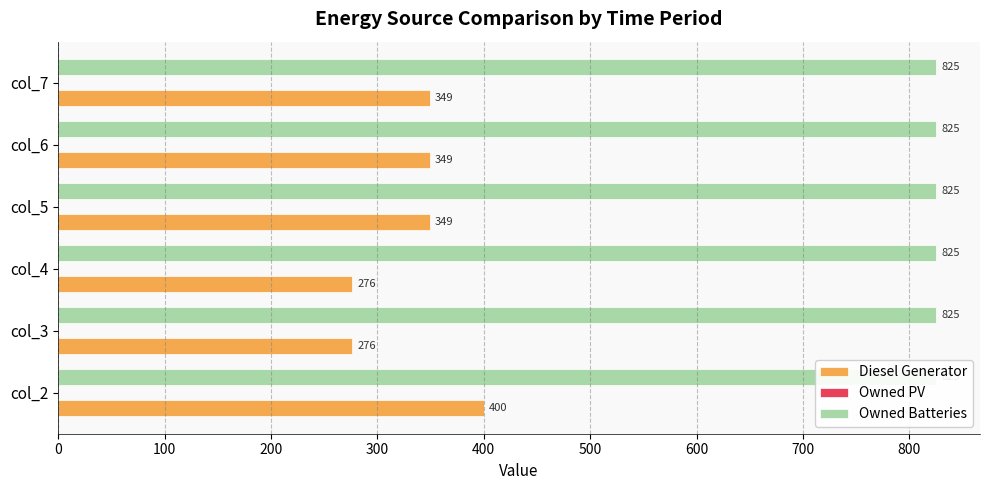

Are the bars horizontal?

Yes